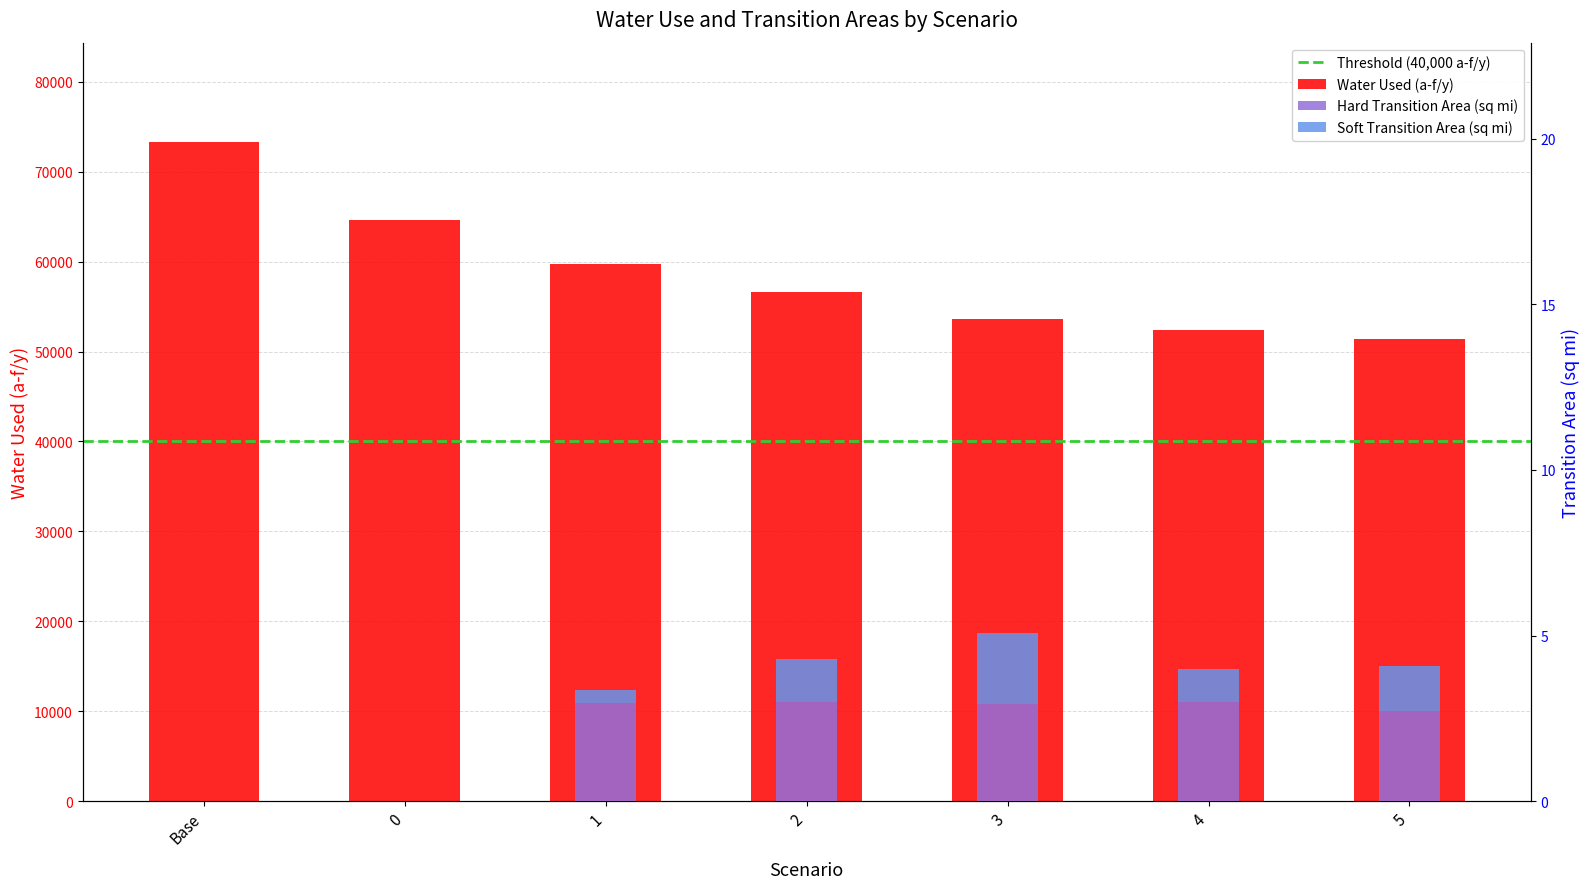

Reading right to left, extract all data points from this chart.

Water Used (a-f/y): 51375.2	52352.5	53633.0	56608.8	59692.4	64619.1	73351.0
Hard Transition Area (sq mi): 2.7	3.0	2.9	3.0	3.0	0.0	0.0
Soft Transition Area (sq mi): 1.3	1.0	2.1	1.3	0.4	0.0	0.0